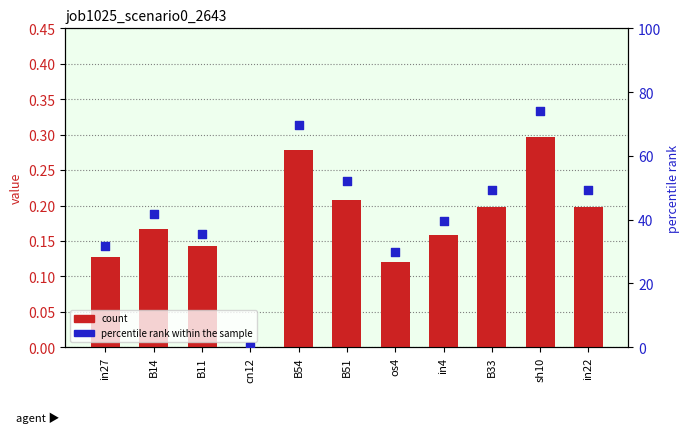

What are all the series names shown in the legend?

count, percentile rank within the sample